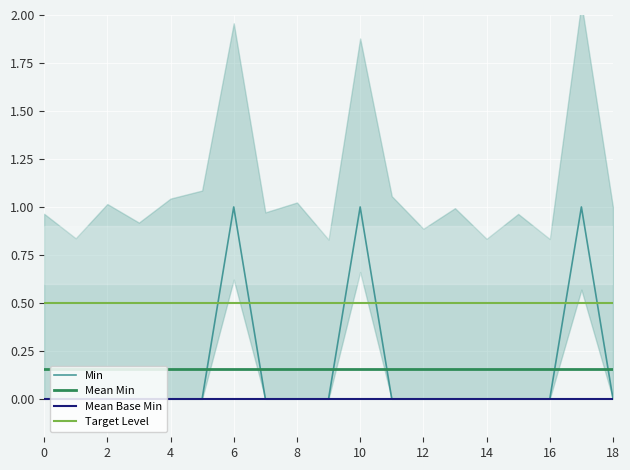

The Min series shows 1 at 10. True or false?

True